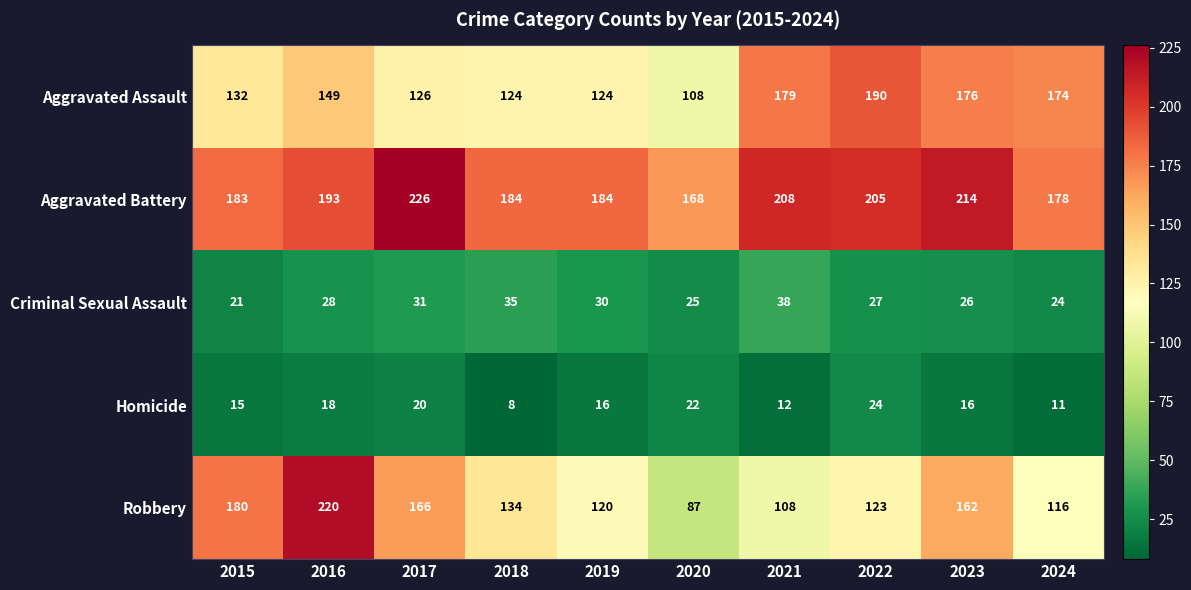

Is it true that Aggravated Assault equals 179 at 2021?

True